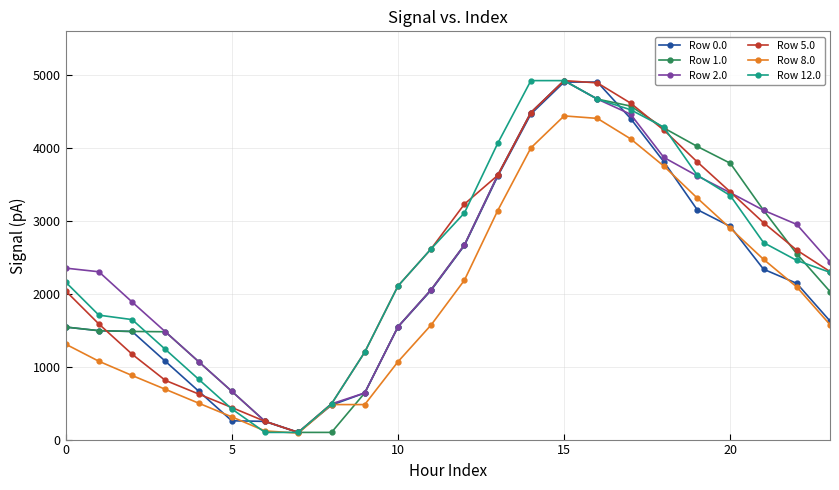

Does the chart have visible grid lines?

Yes